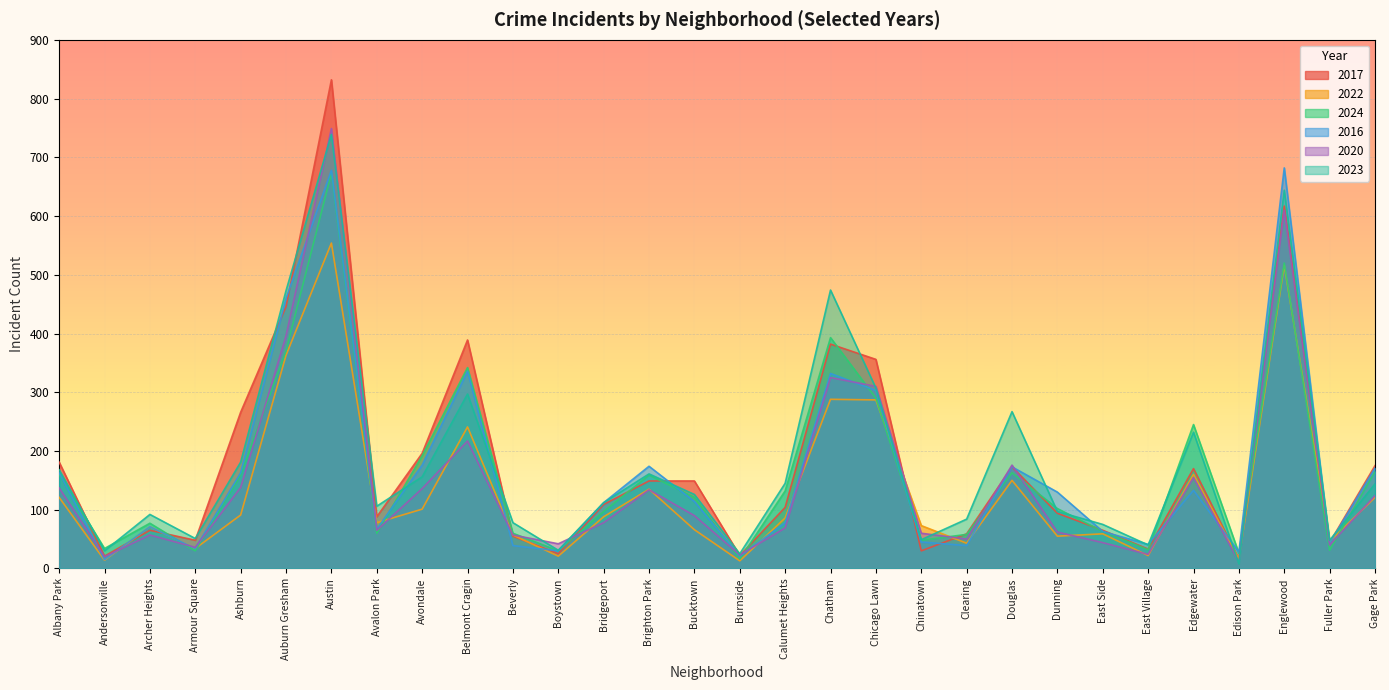

Reading left to right, transcribe all the data shown in this chart.

2017: Albany Park=181	Andersonville=21	Archer Heights=65	Armour Square=48	Ashburn=266	Auburn Gresham=446	Austin=832	Avalon Park=88	Avondale=196	Belmont Cragin=389	Beverly=55	Boystown=25	Bridgeport=109	Brighton Park=149	Bucktown=149	Burnside=22	Calumet Heights=104	Chatham=382	Chicago Lawn=356	Chinatown=30	Clearing=59	Douglas=173	Dunning=94	East Side=65	East Village=33	Edgewater=170	Edison Park=16	Englewood=617	Fuller Park=44	Gage Park=175
2022: Albany Park=121	Andersonville=14	Archer Heights=71	Armour Square=34	Ashburn=91	Auburn Gresham=363	Austin=554	Avalon Park=78	Avondale=101	Belmont Cragin=241	Beverly=57	Boystown=21	Bridgeport=88	Brighton Park=135	Bucktown=66	Burnside=13	Calumet Heights=86	Chatham=288	Chicago Lawn=287	Chinatown=73	Clearing=43	Douglas=150	Dunning=55	East Side=59	East Village=22	Edgewater=160	Edison Park=16	Englewood=516	Fuller Park=46	Gage Park=121
2024: Albany Park=160	Andersonville=34	Archer Heights=77	Armour Square=30	Ashburn=159	Auburn Gresham=371	Austin=673	Avalon Park=60	Avondale=192	Belmont Cragin=342	Beverly=60	Boystown=30	Bridgeport=97	Brighton Park=159	Bucktown=121	Burnside=16	Calumet Heights=132	Chatham=393	Chicago Lawn=290	Chinatown=48	Clearing=58	Douglas=163	Dunning=102	East Side=63	East Village=32	Edgewater=245	Edison Park=26	Englewood=520	Fuller Park=31	Gage Park=165
2016: Albany Park=163	Andersonville=15	Archer Heights=71	Armour Square=34	Ashburn=163	Auburn Gresham=460	Austin=678	Avalon Park=67	Avondale=176	Belmont Cragin=336	Beverly=39	Boystown=30	Bridgeport=112	Brighton Park=174	Bucktown=114	Burnside=21	Calumet Heights=78	Chatham=332	Chicago Lawn=303	Chinatown=45	Clearing=39	Douglas=173	Dunning=130	East Side=63	East Village=41	Edgewater=133	Edison Park=28	Englewood=682	Fuller Park=43	Gage Park=171
2020: Albany Park=137	Andersonville=20	Archer Heights=57	Armour Square=36	Ashburn=138	Auburn Gresham=396	Austin=749	Avalon Park=65	Avondale=136	Belmont Cragin=217	Beverly=57	Boystown=42	Bridgeport=78	Brighton Park=134	Bucktown=90	Burnside=23	Calumet Heights=69	Chatham=325	Chicago Lawn=310	Chinatown=60	Clearing=50	Douglas=176	Dunning=62	East Side=44	East Village=24	Edgewater=155	Edison Park=11	Englewood=610	Fuller Park=40	Gage Park=124
2023: Albany Park=168	Andersonville=30	Archer Heights=92	Armour Square=51	Ashburn=181	Auburn Gresham=473	Austin=739	Avalon Park=106	Avondale=156	Belmont Cragin=297	Beverly=78	Boystown=31	Bridgeport=112	Brighton Park=161	Bucktown=126	Burnside=25	Calumet Heights=145	Chatham=474	Chicago Lawn=307	Chinatown=49	Clearing=84	Douglas=267	Dunning=97	East Side=75	East Village=40	Edgewater=232	Edison Park=8	Englewood=644	Fuller Park=48	Gage Park=144